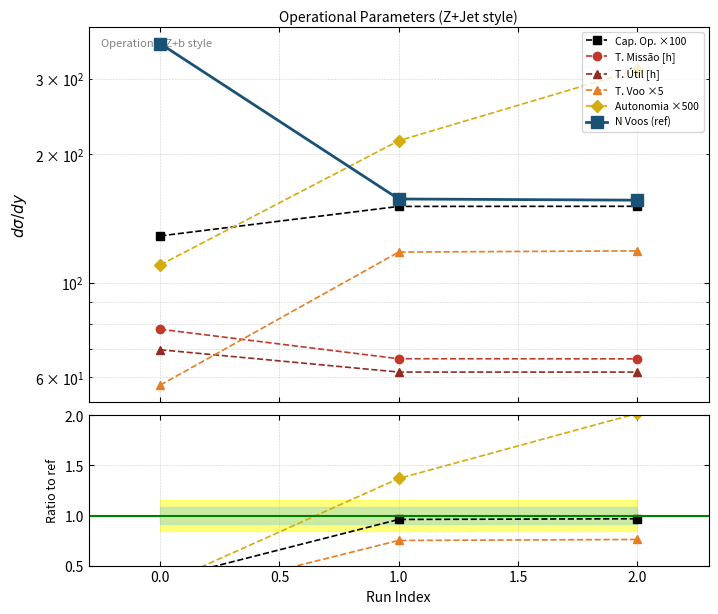

At how many categories does at least one series exceed 5?

3